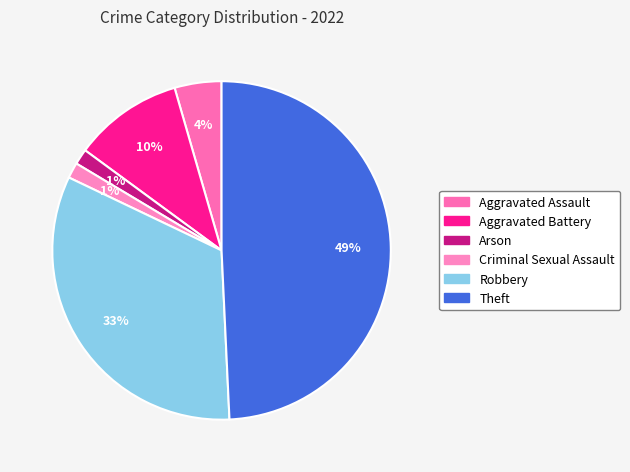

Is it true that Criminal Sexual Assault is 1% of the pie?

True